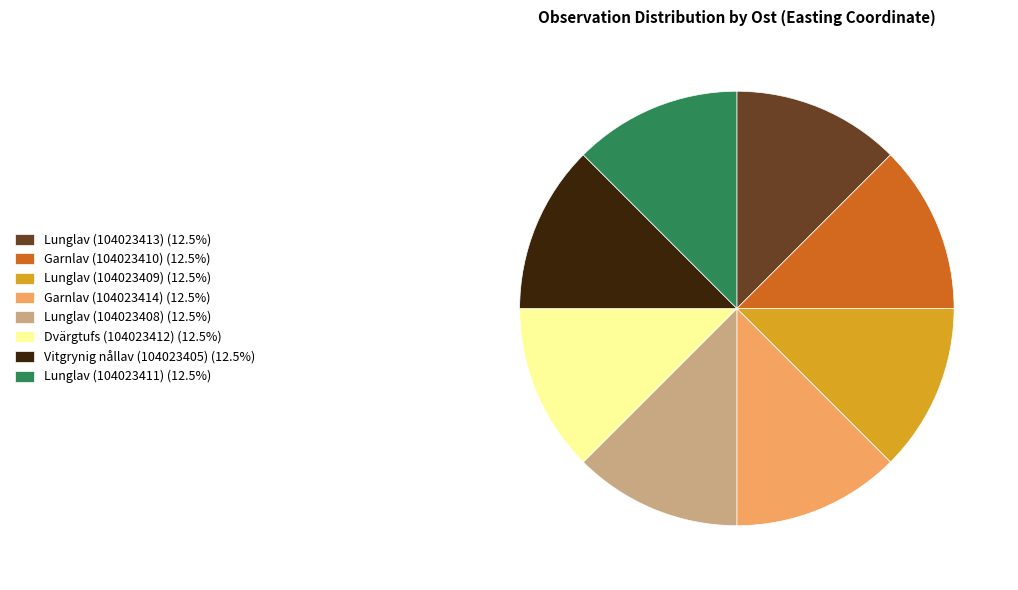

What is the ratio of the value at Lunglav (104023409) (12.5%) to the value at Lunglav (104023408) (12.5%)?

1.0